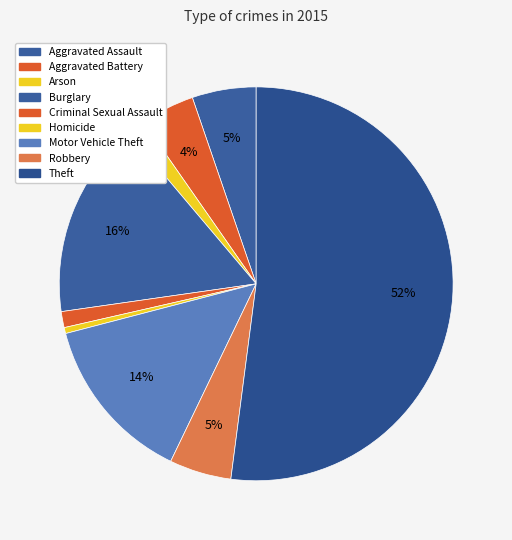

How many segments does this pie chart have?

9